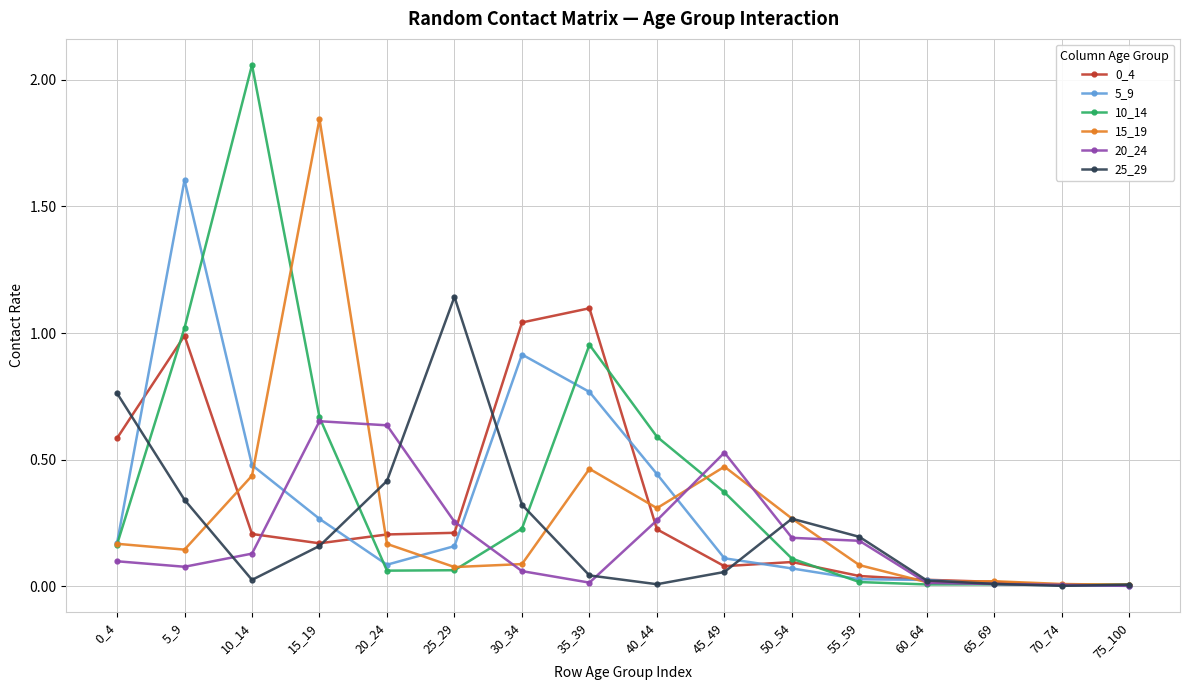

At which category does the chart reach its peak across all series?

10_14